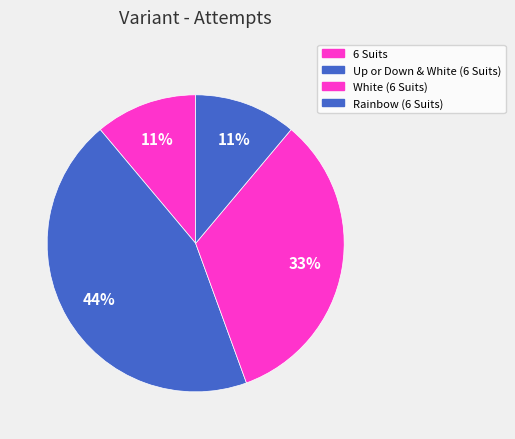

How many slices are in this pie chart?

4